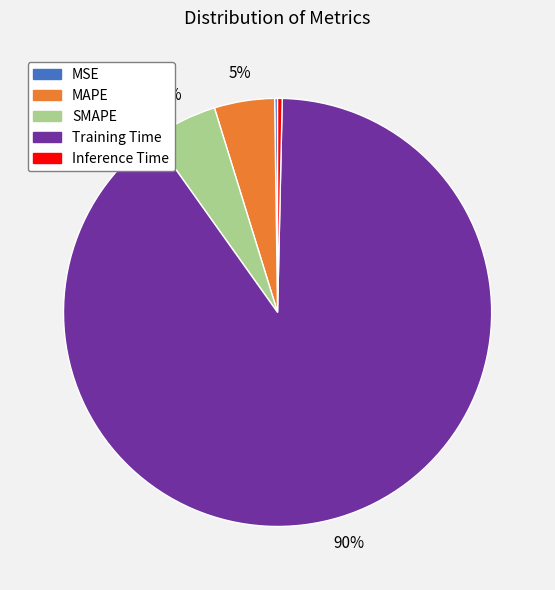

Which has a higher value, Inference Time or MAPE?

MAPE